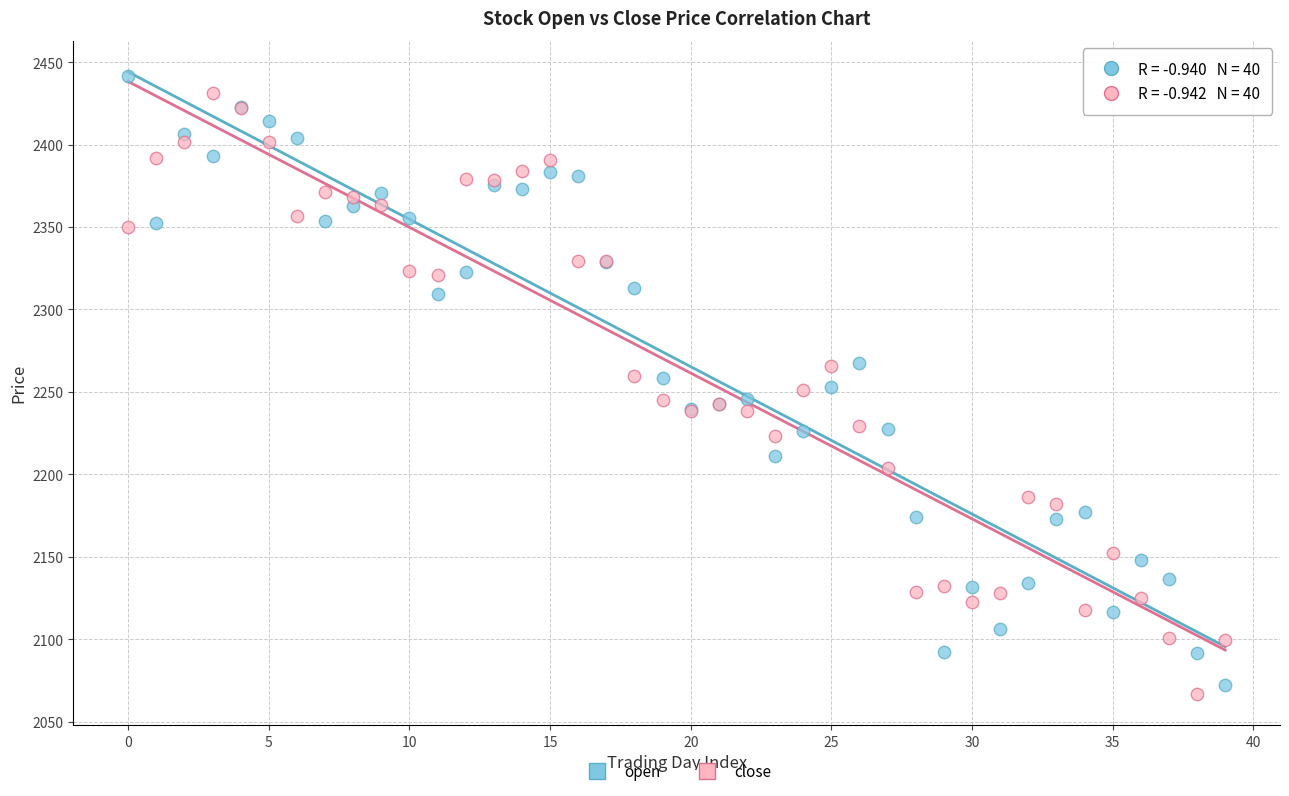

Which series reaches the maximum Y coordinate?

open